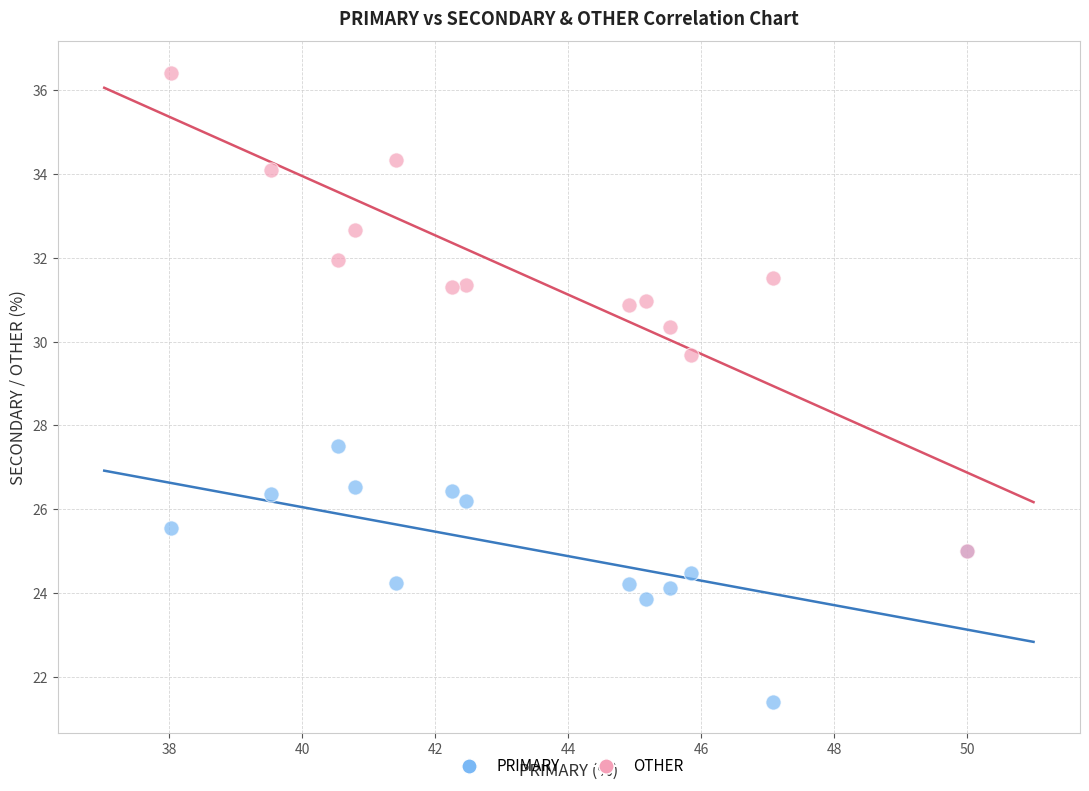

Across all series, what Y value is closest to 28?

27.5